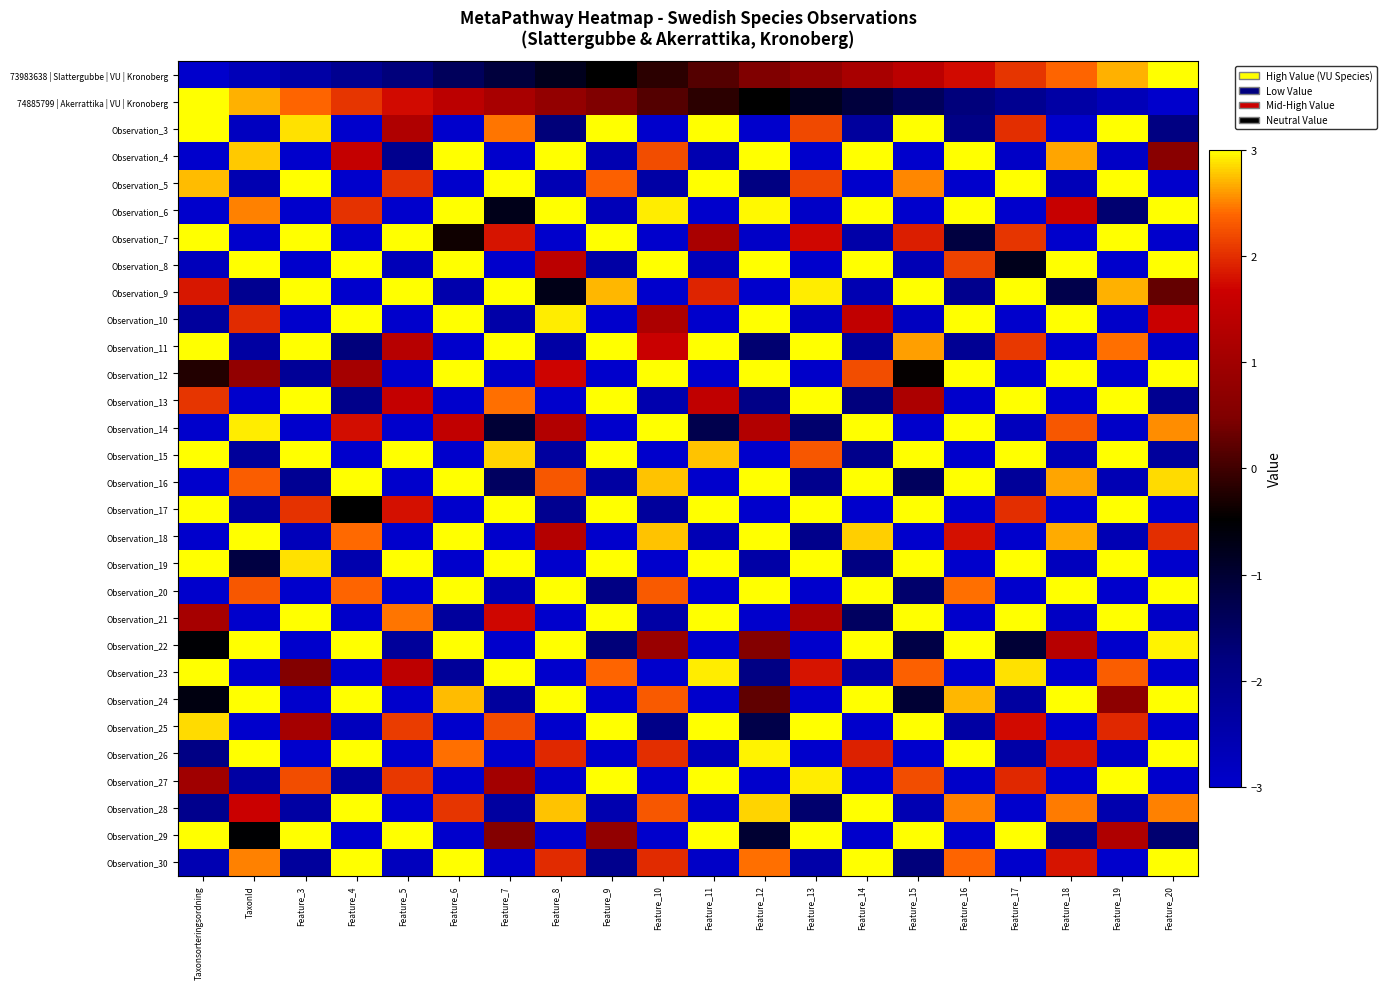

Between Feature_9 and Feature_11, which is larger?

Feature_11